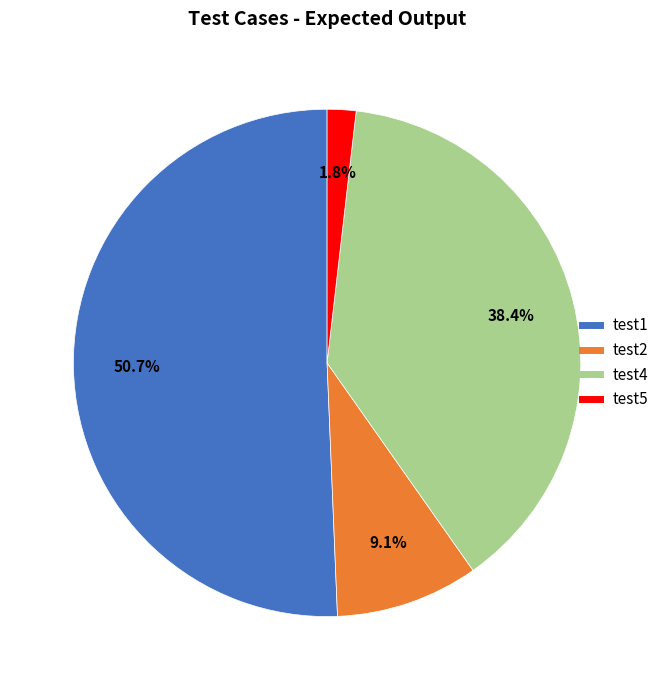

How many slices are in this pie chart?

4